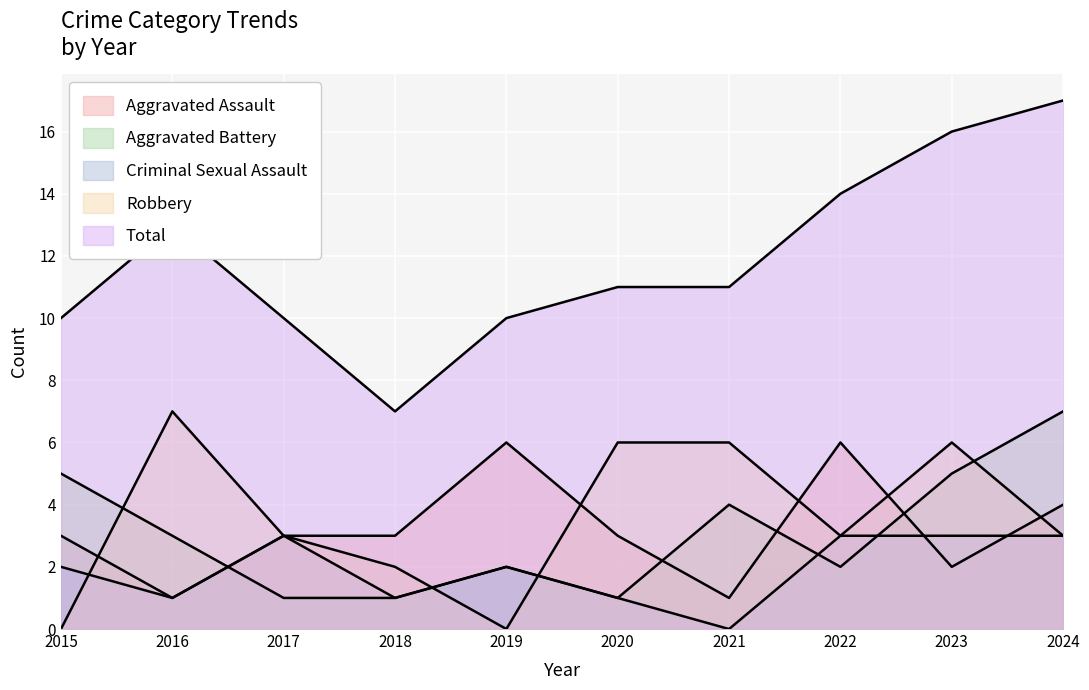

Where is Criminal Sexual Assault nearest to the value 1?

2016